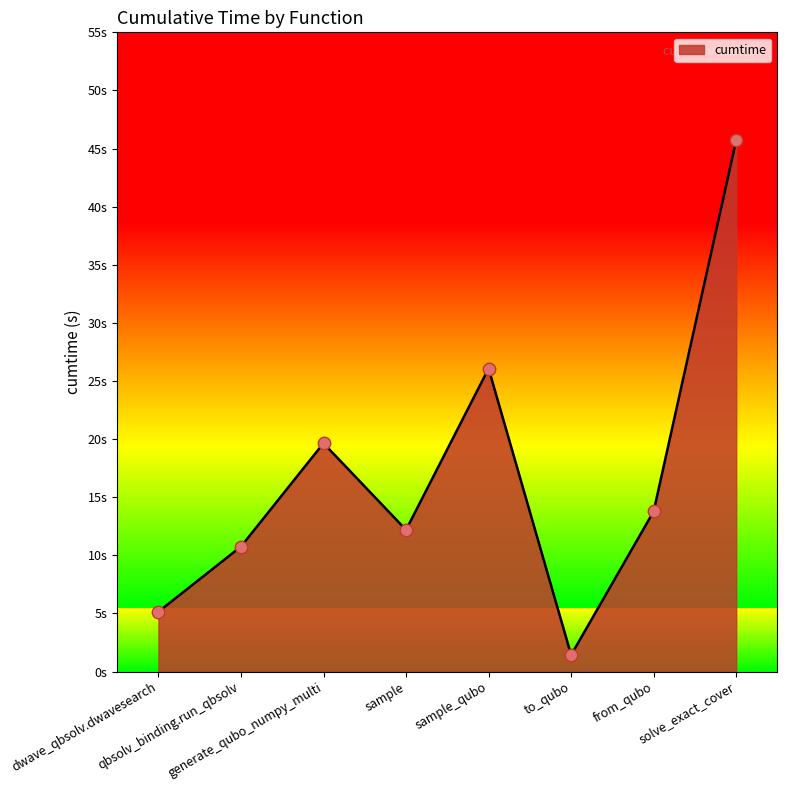

What is the change in value from sample_qubo to to_qubo?

-24.6